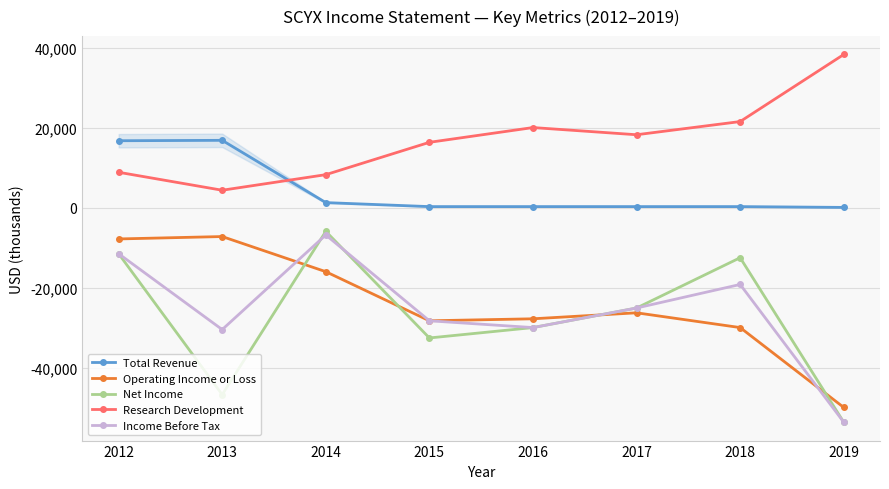

What is the difference between the second highest and second lowest values in the Operating Income or Loss series?

22200